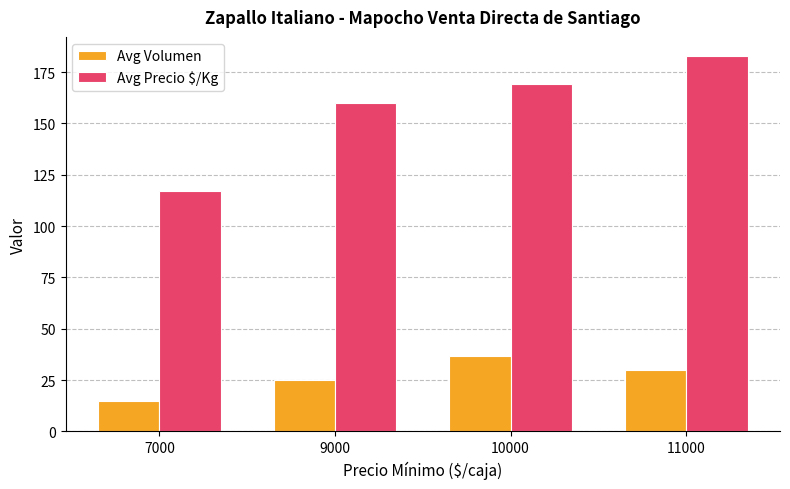

What are all the series names shown in the legend?

Avg Volumen, Avg Precio $/Kg